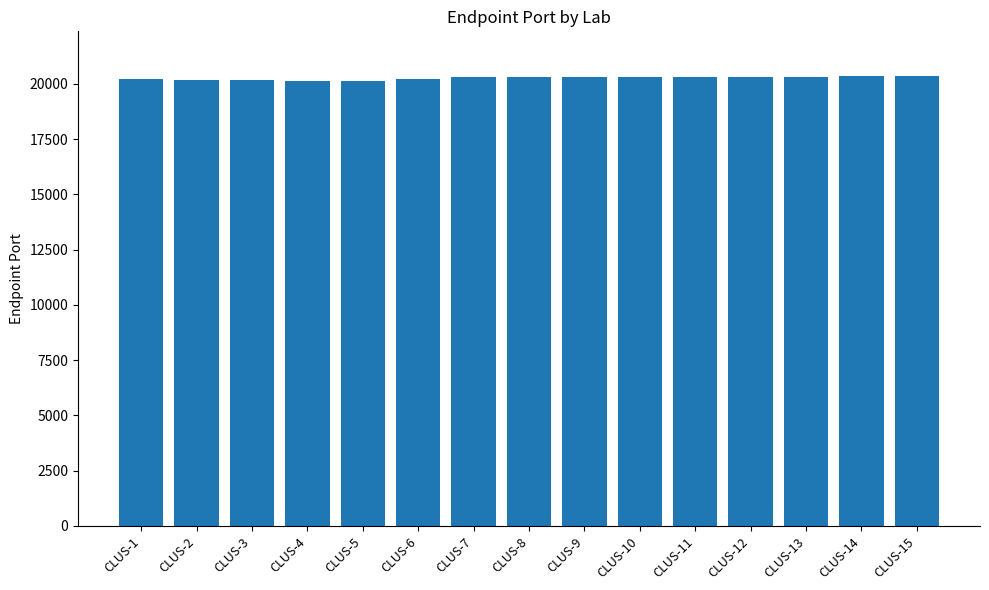

The value at CLUS-4 is 20120. True or false?

True